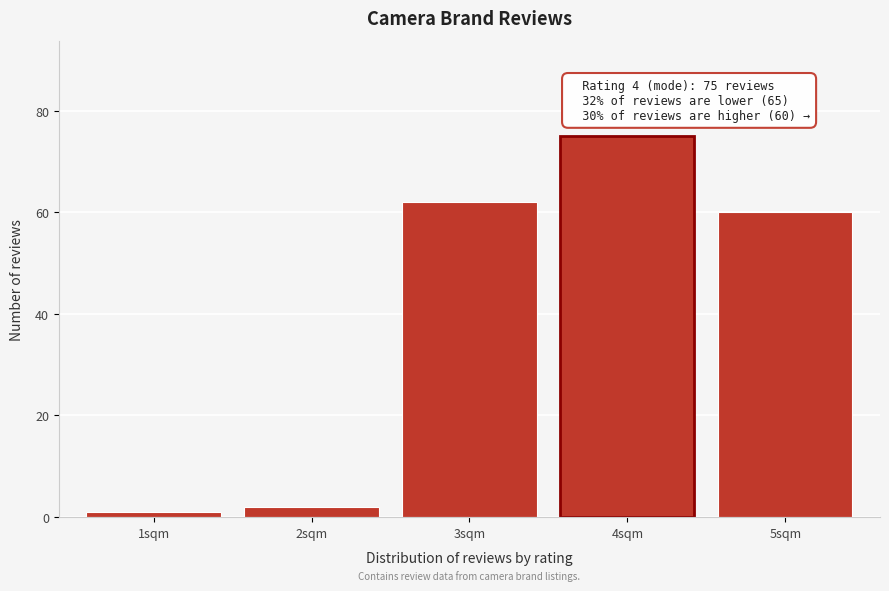

Which range on the x-axis has the tallest bar?

3.5 to 4.5